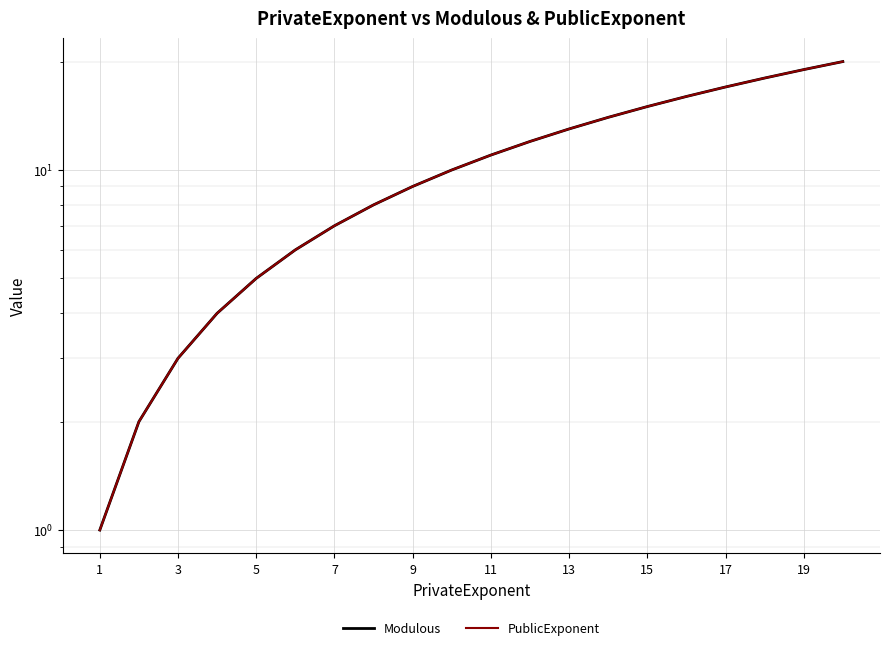

Which label corresponds to the smallest value in the chart?

1